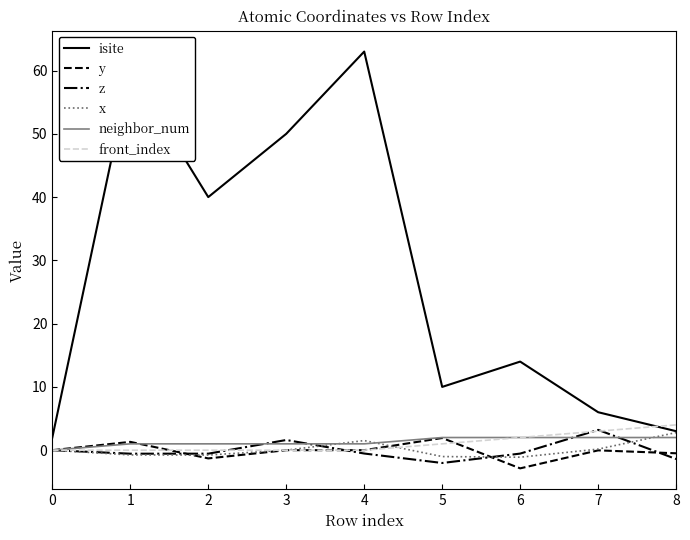

Is it true that front_index equals 0.0 at 4?

True